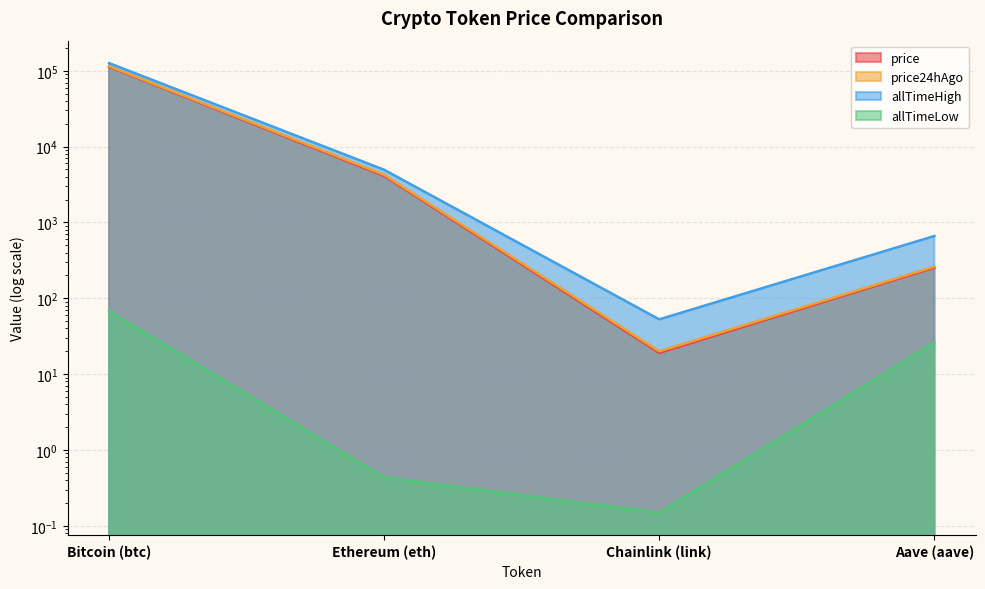

At which label is price closest to 56400?

Ethereum (eth)